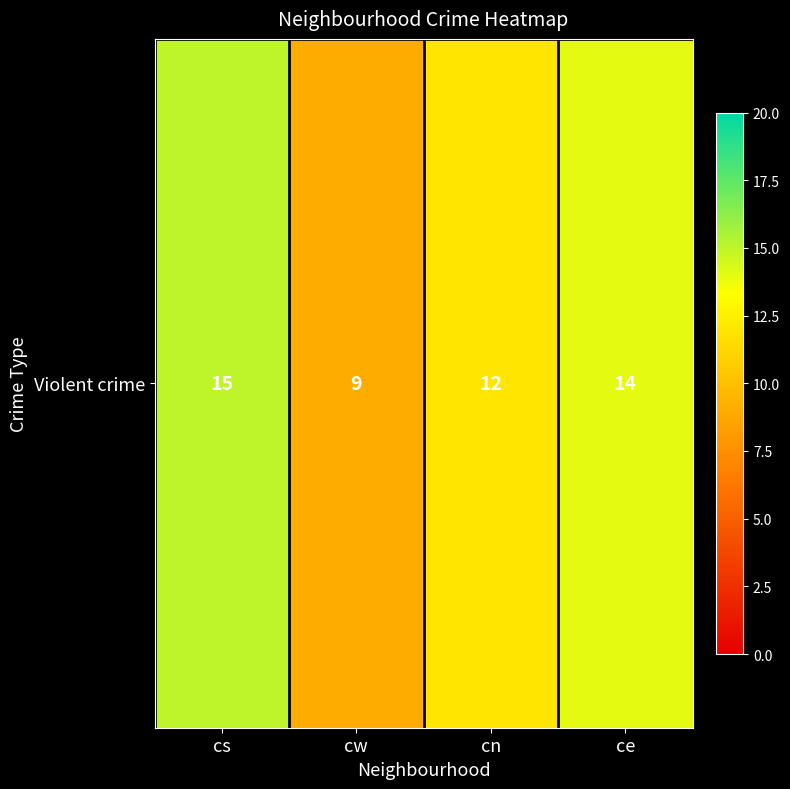

True or false: the data shows 9 at cw.

True